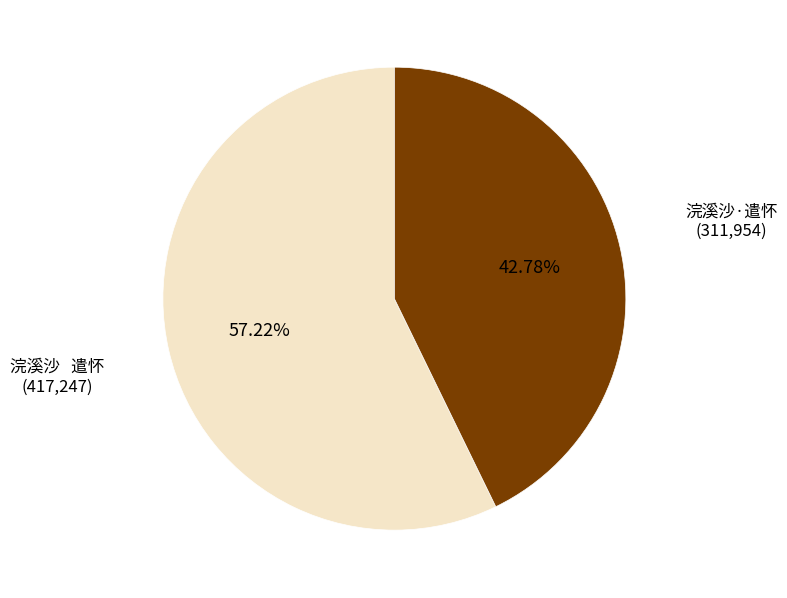

What is the majority slice?

浣溪沙 遣怀